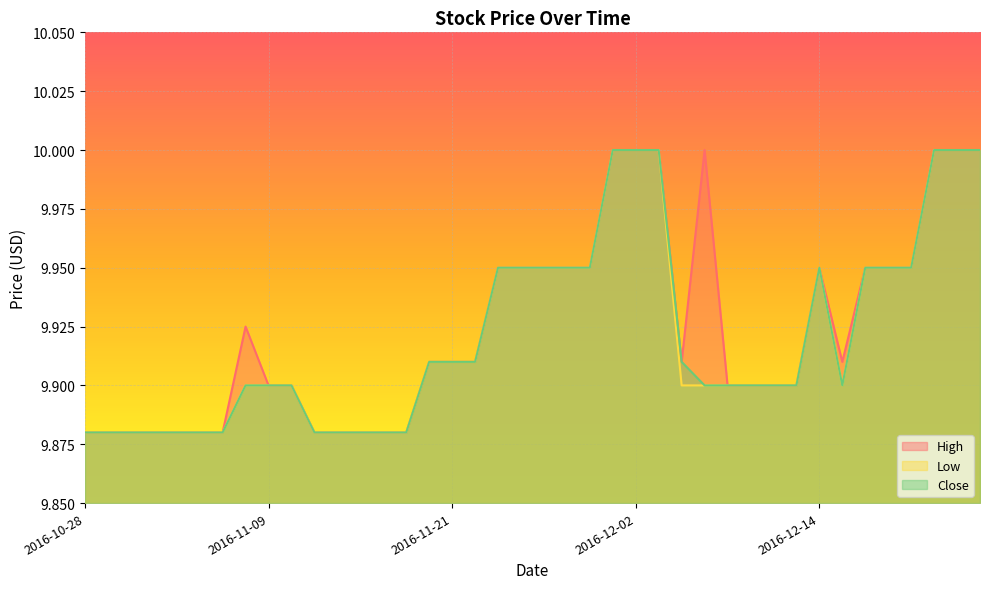

What is the label of the 12th point from the right?

2016-12-08